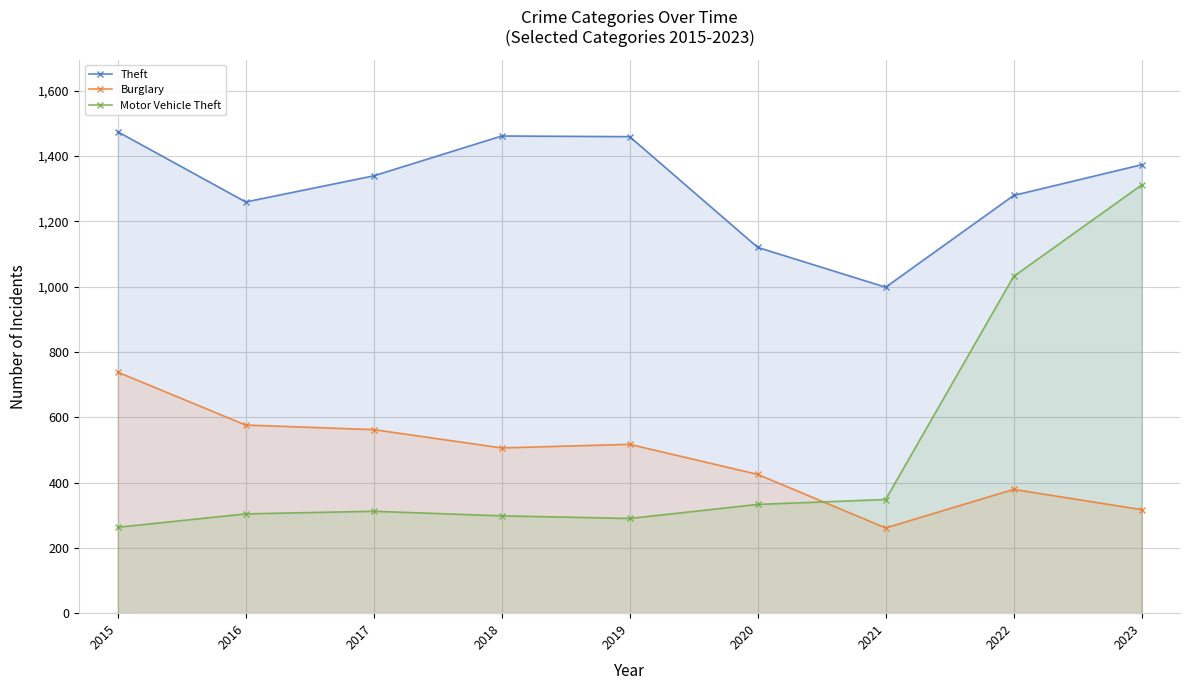

What is the average value of the Burglary series?

476